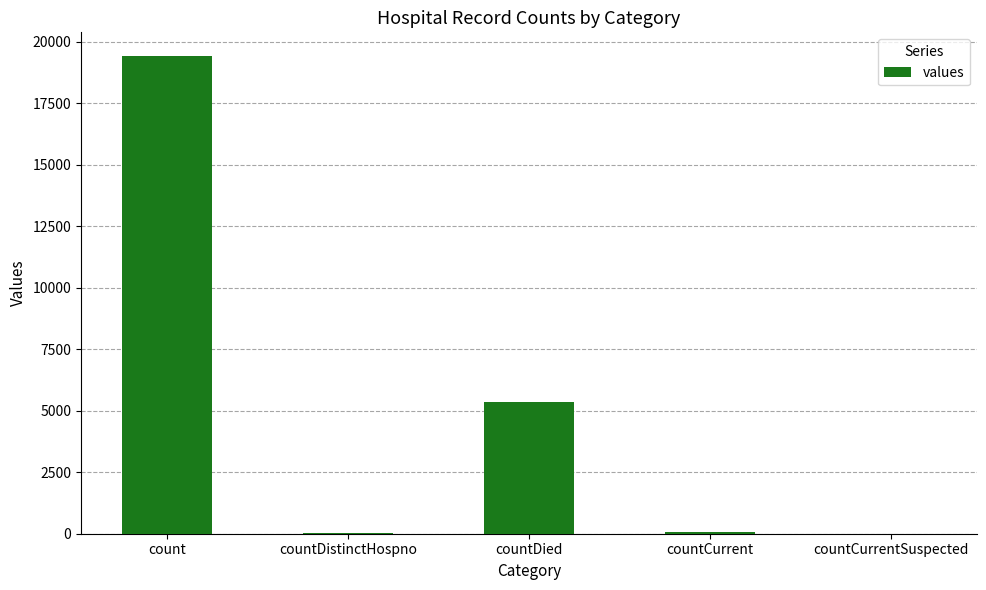

Between countDied and count, which is larger?

count